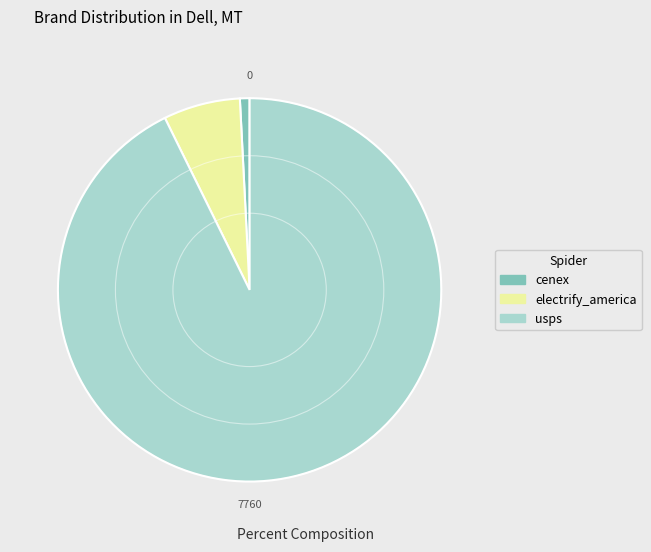

How many slices are in this pie chart?

3